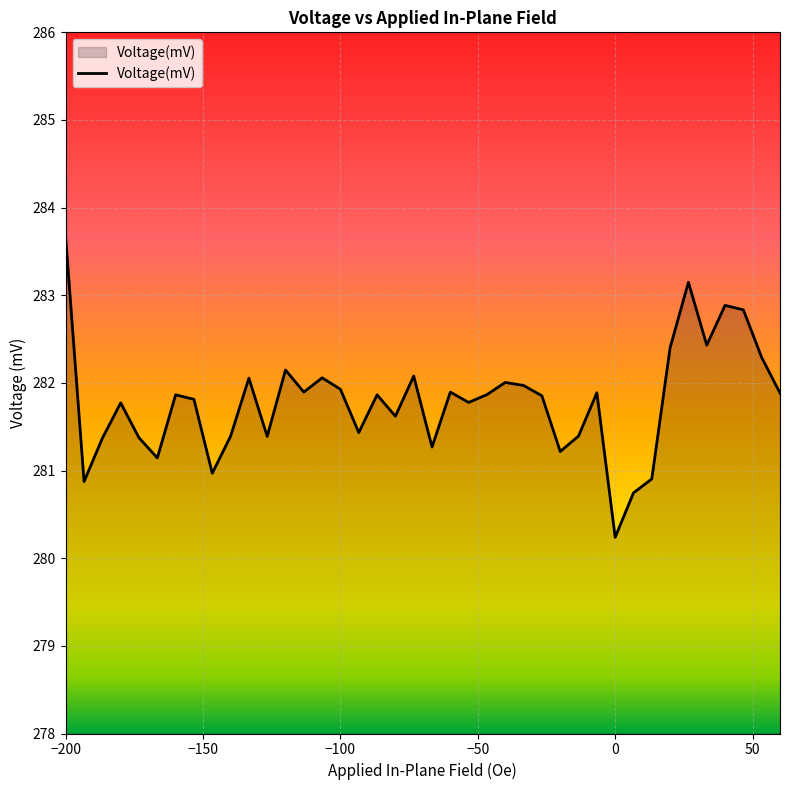

What is the difference between the maximum and second lowest values?

2.9